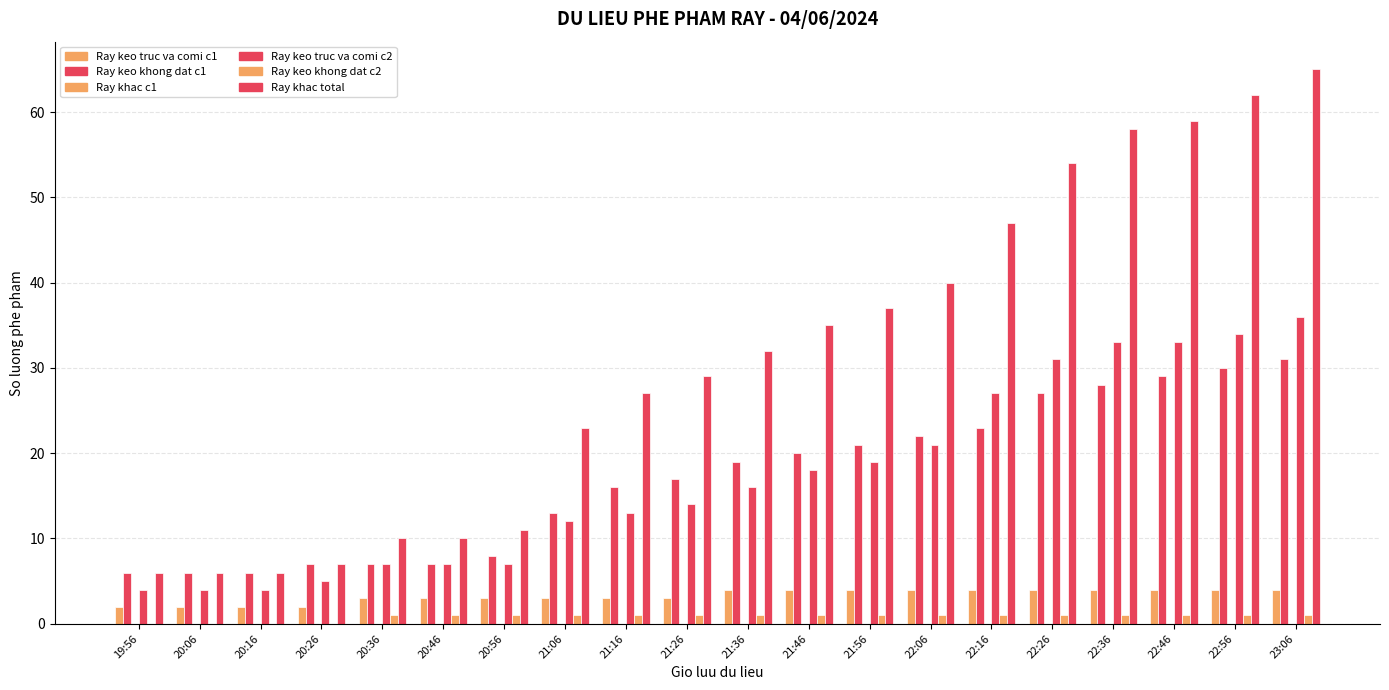

Count the number of categories in the chart.

20